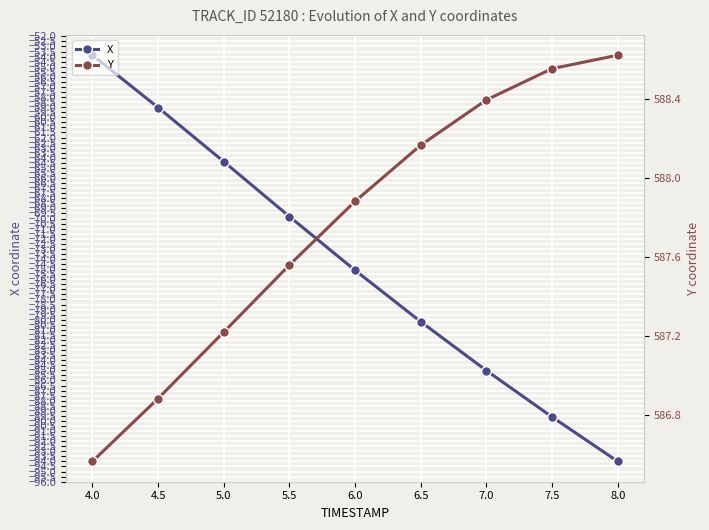

Where is Y nearest to the value 587?

4.5